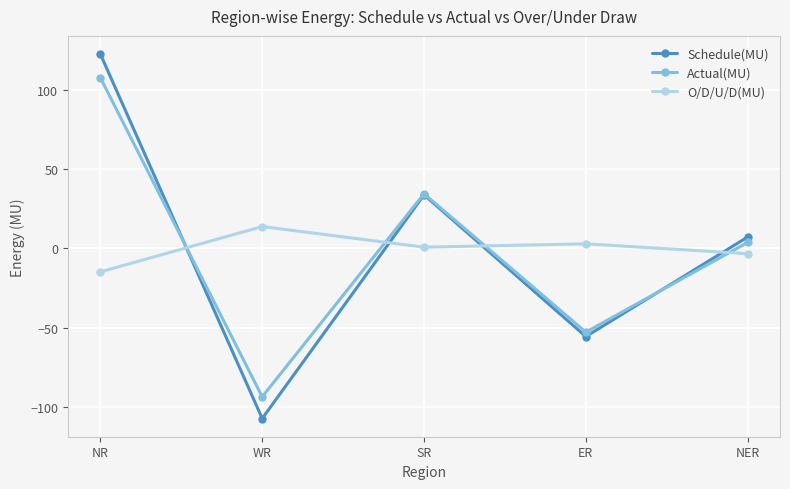

What is the total value across all series at ER?

-105.8